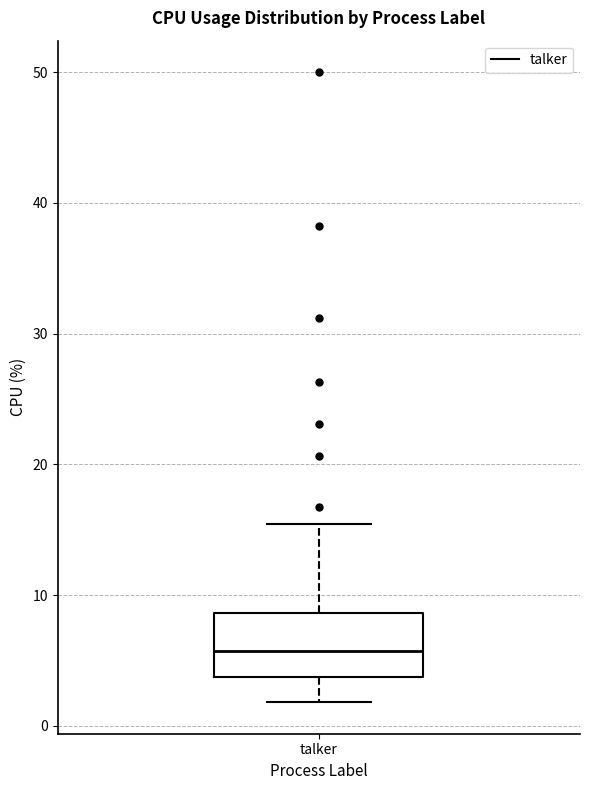

Where does the upper whisker of the box for talker end on the y-axis? The values are not printed on the chart, so give them approximately, as read against the axis.

15